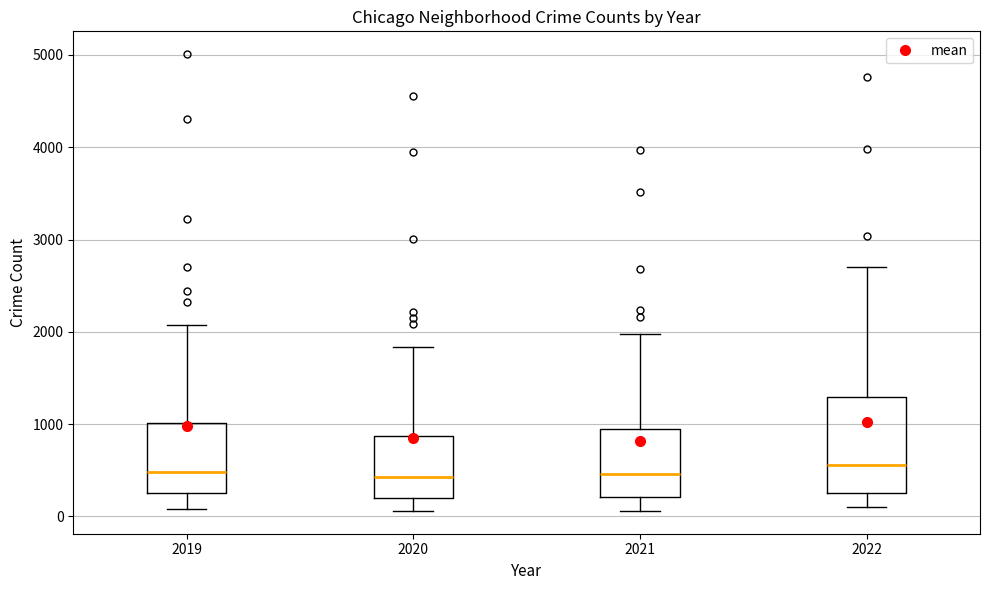

Reading left to right, transcribe this box plot: for each box, give where its median line is, the range the box spans, and where its two whiskers end, as read against the y-axis. The values are not printed on the chart, so give them approximately, as read against the axis.

2019: median 500, box 300 to 1000, whiskers 100 to 2100
2020: median 400, box 200 to 900, whiskers 100 to 1800
2021: median 500, box 200 to 900, whiskers 100 to 2000
2022: median 600, box 300 to 1300, whiskers 100 to 2700